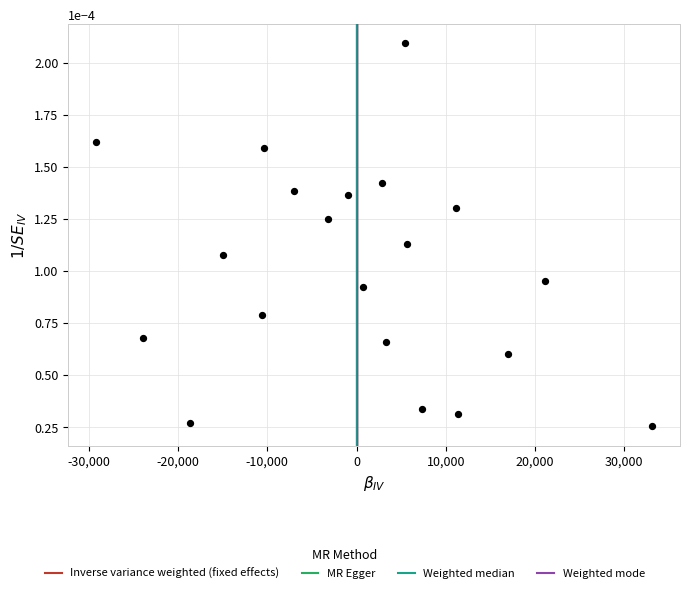

What is the range of X values (max minus min)?

62290.8